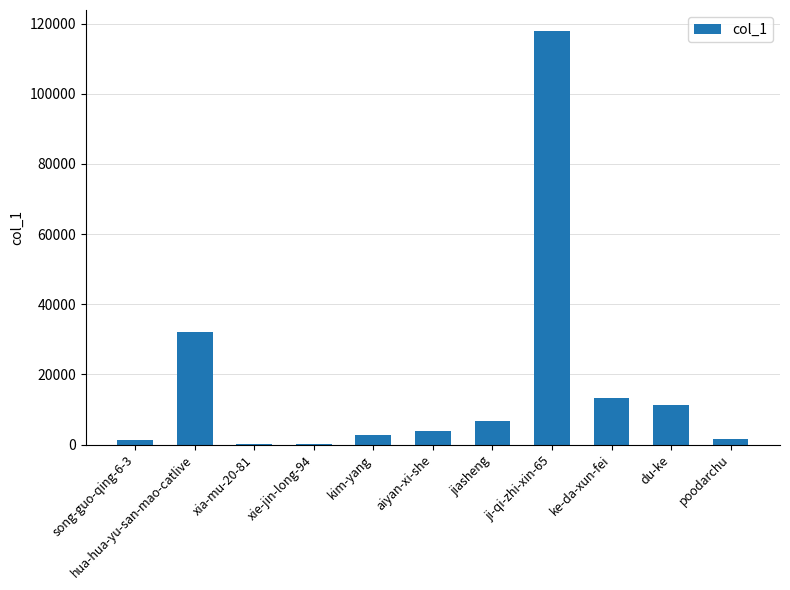

What is the maximum value shown in the chart?

117958